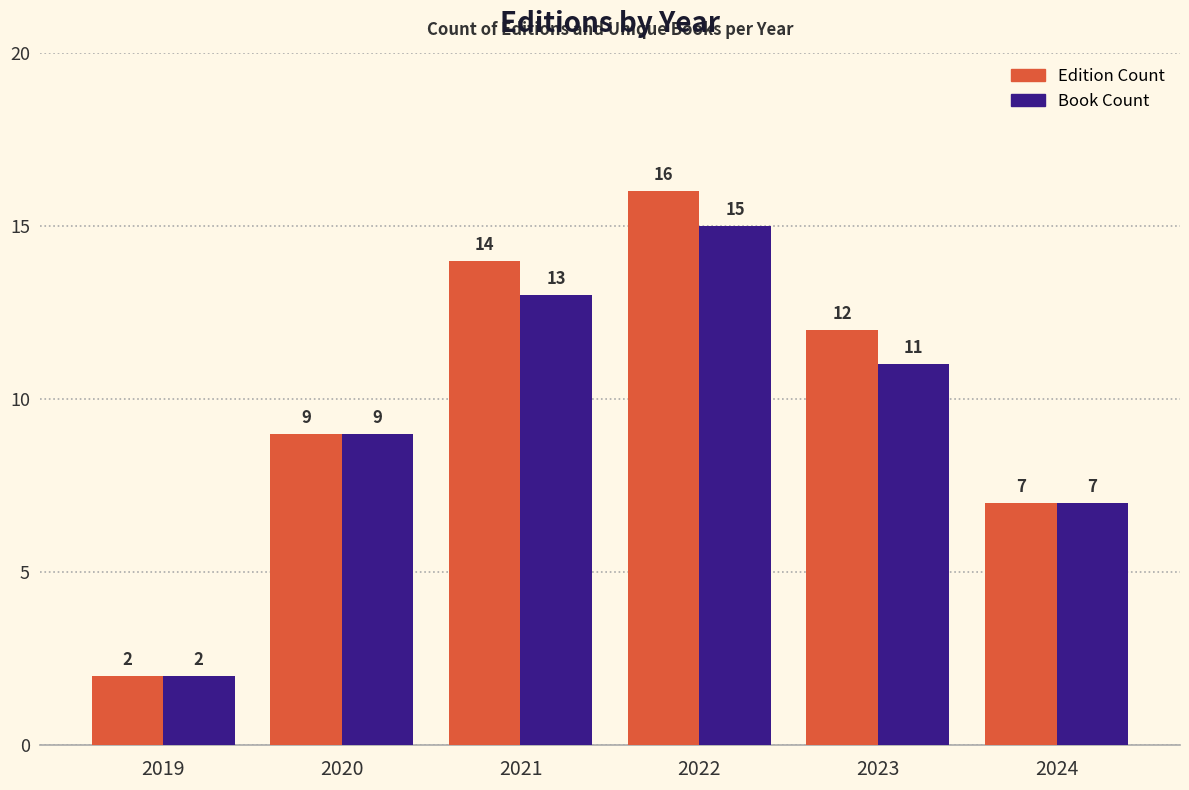

The Book Count series shows 22 at 2021. True or false?

False